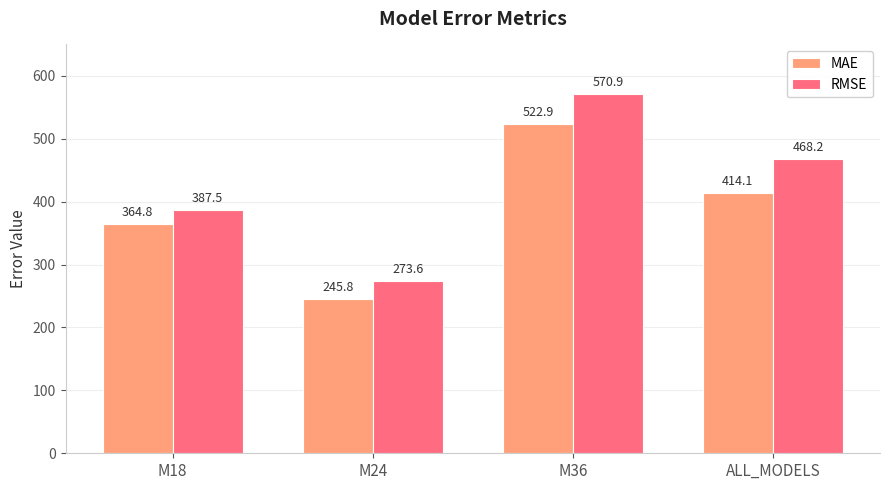

At which label does MAE reach its minimum?

M24